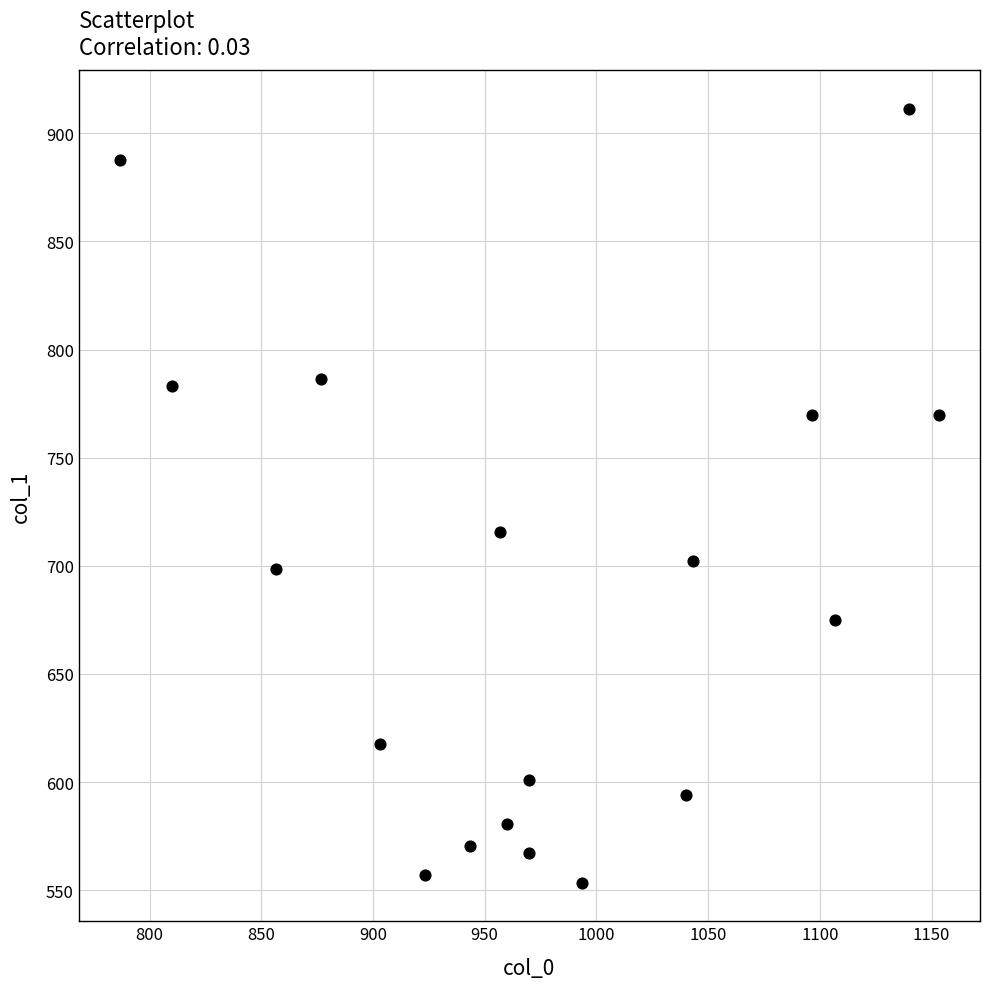

What is the range of X values (max minus min)?

366.7